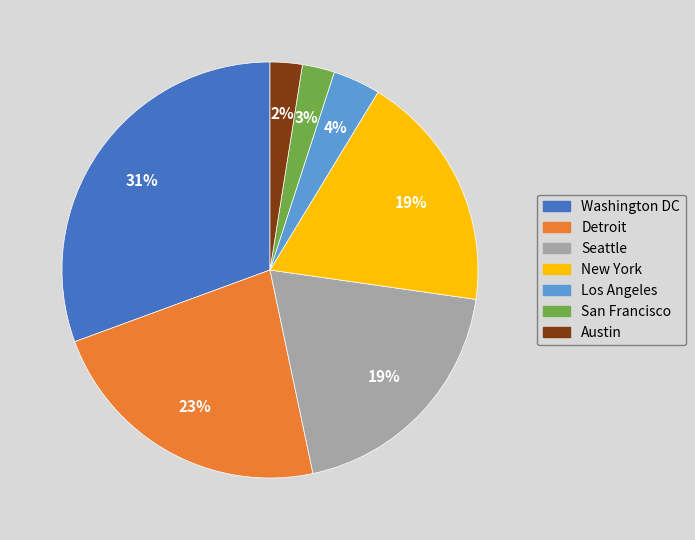

What percentage is the Detroit slice, to the nearest percent?

23%